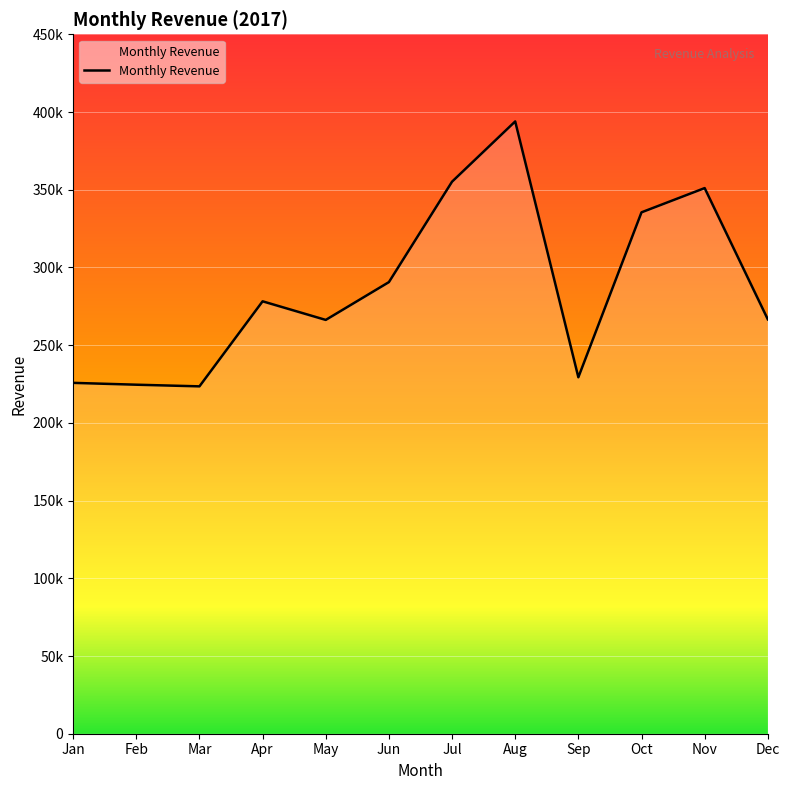

At which label is the value closest to 308708?

Jun